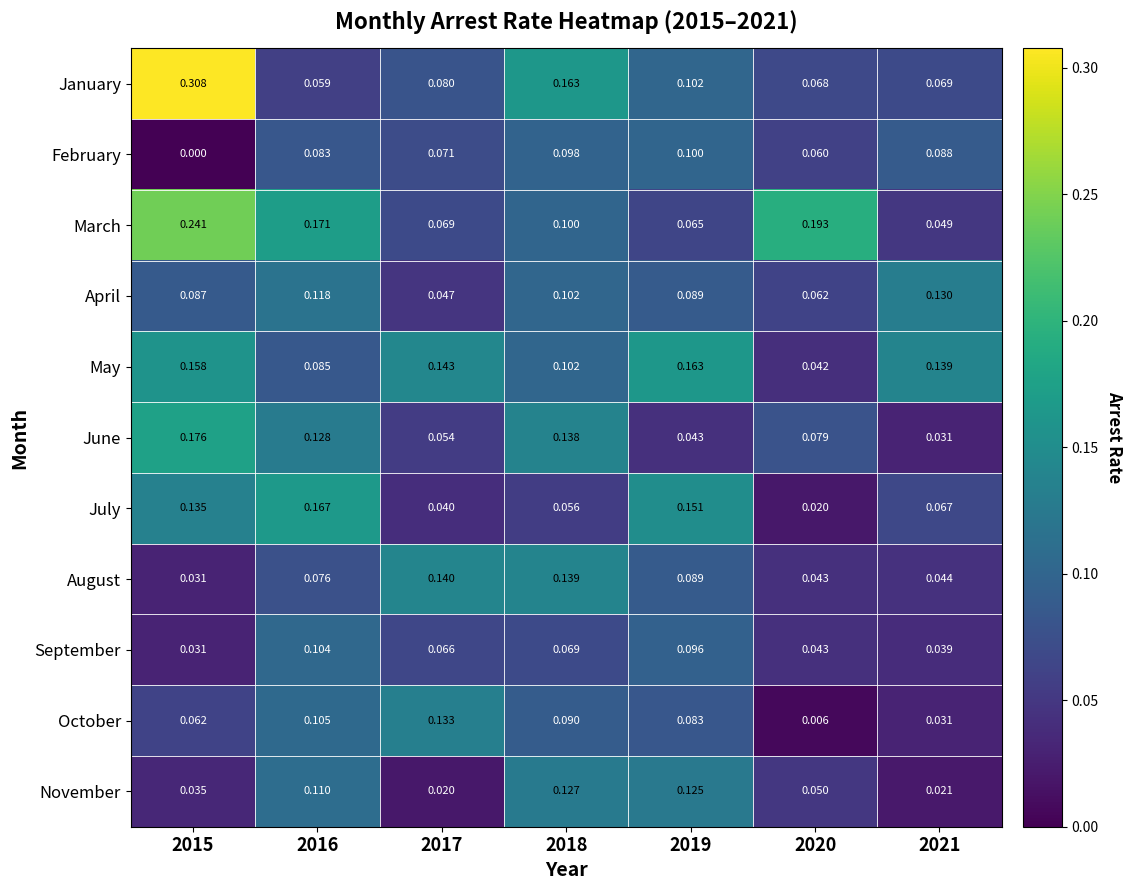

Between 2017 and 2018, which series saw the biggest shift?

November